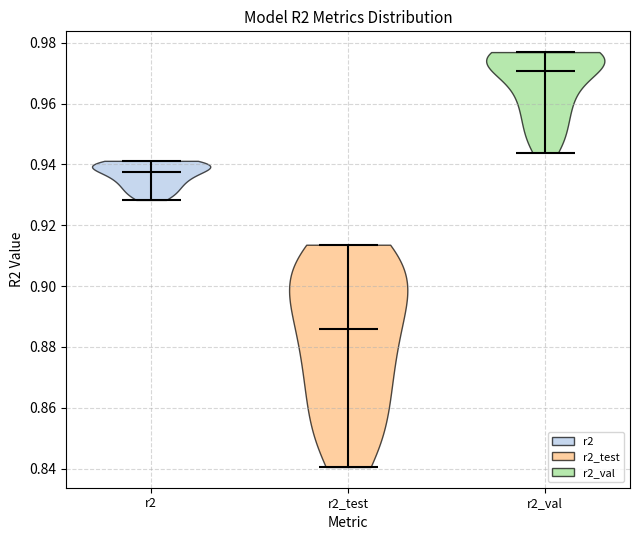

Reading left to right, read every violin against the y-axis: where its median line is, and the lowest and highest points it reaches. The values are not printed on the chart, so give them approximately, as read against the axis.

r2: median line 0.938, lowest point 0.928, highest point 0.942
r2_test: median line 0.886, lowest point 0.840, highest point 0.914
r2_val: median line 0.970, lowest point 0.944, highest point 0.976